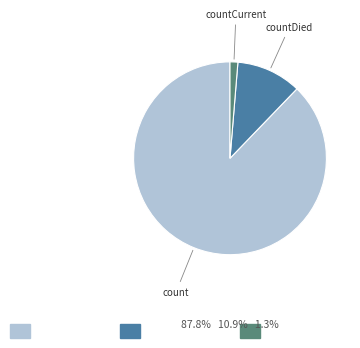

Is there a majority slice in this chart?

Yes